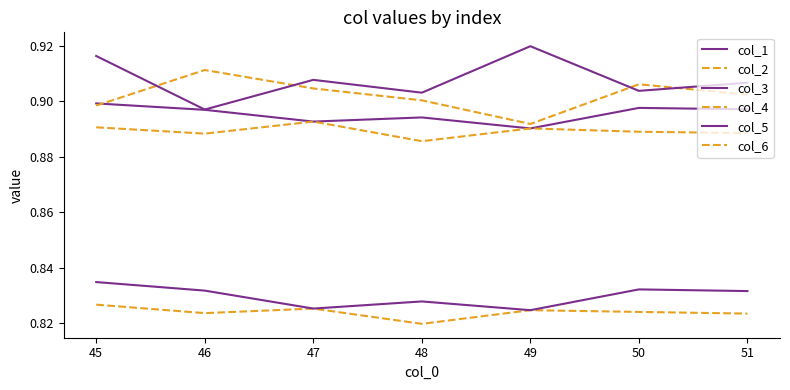

Does the chart display data point markers on the line(s)?

No